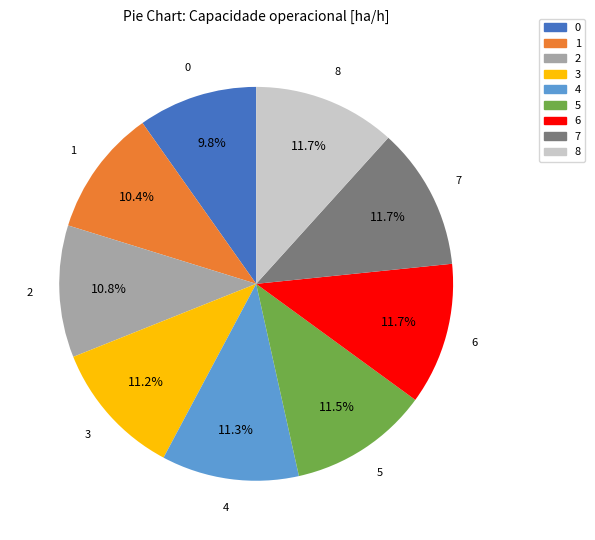

To the nearest percent, what is the average slice percentage?

11%